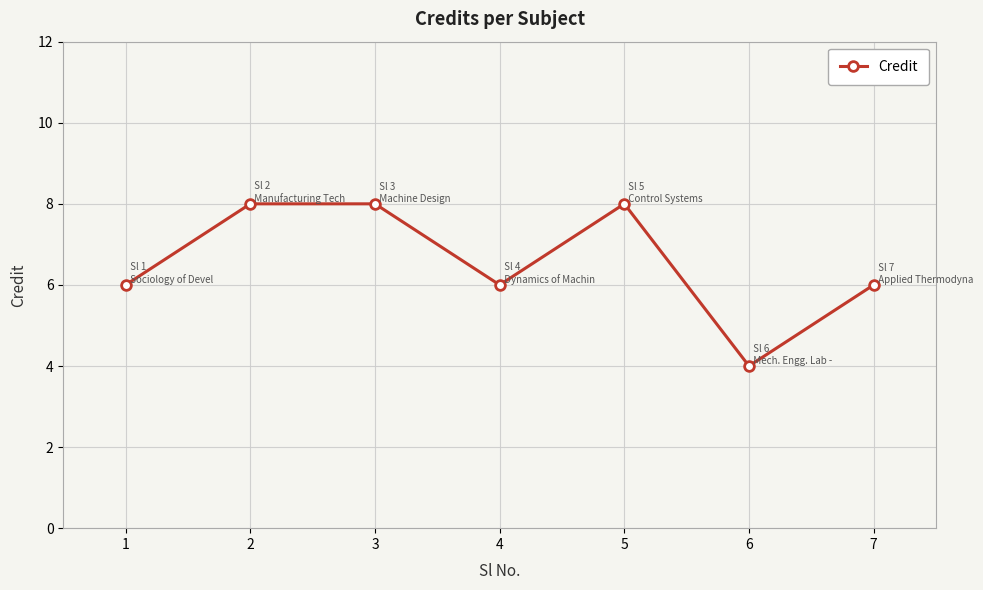

How many interior local valleys (lower than both neighbors) does the data have?

2